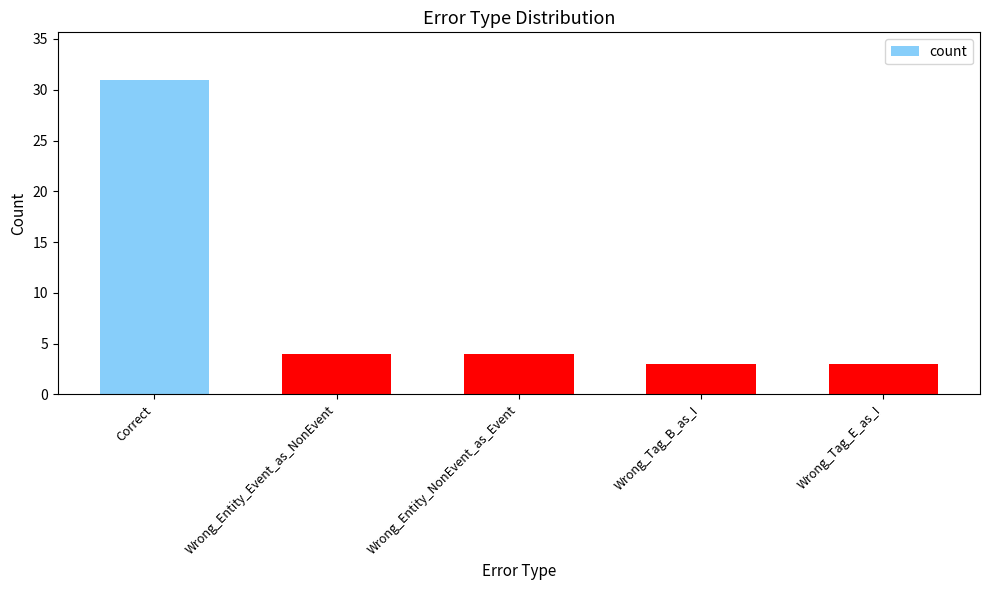

What is the maximum value shown in the chart?

31